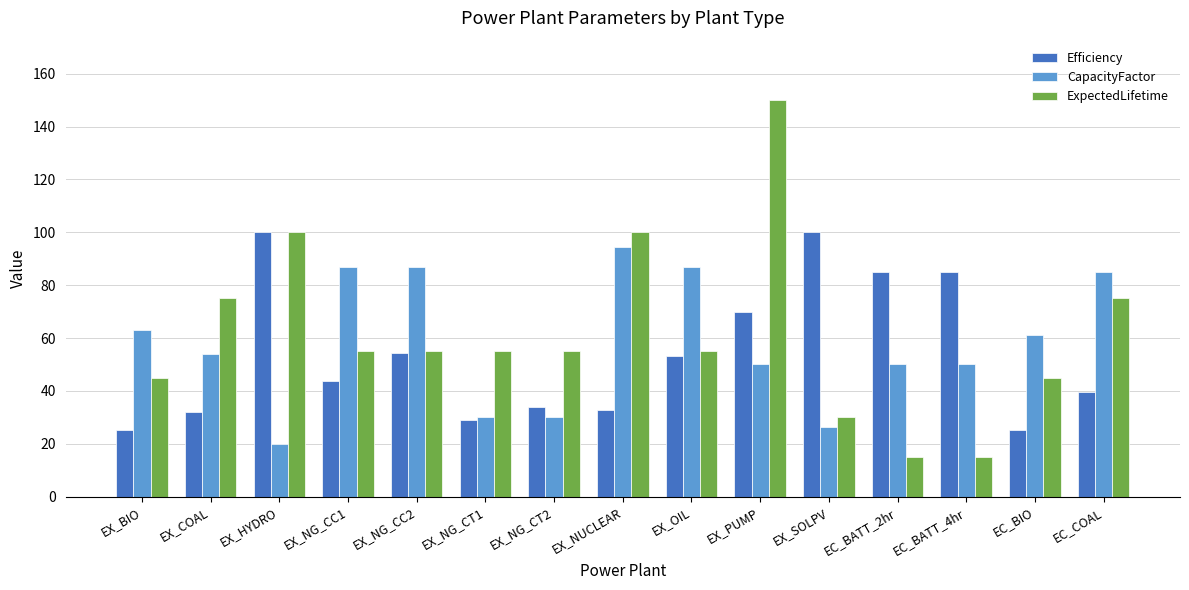

Rank the series at EX_BIO from lowest to highest value.

Efficiency, ExpectedLifetime, CapacityFactor